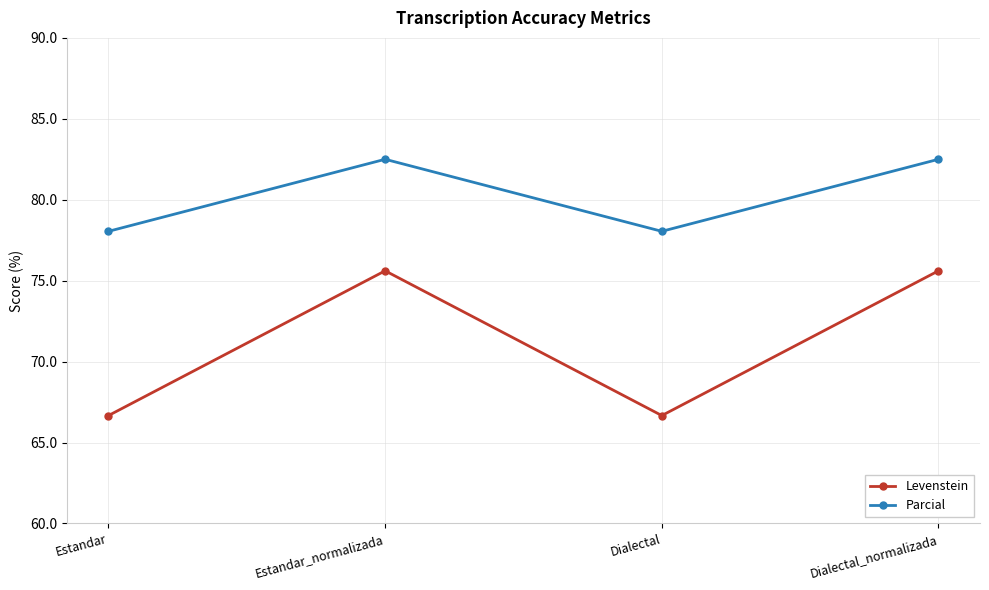

In Parcial, how many points are lower than both neighbors (excluding endpoints)?

1